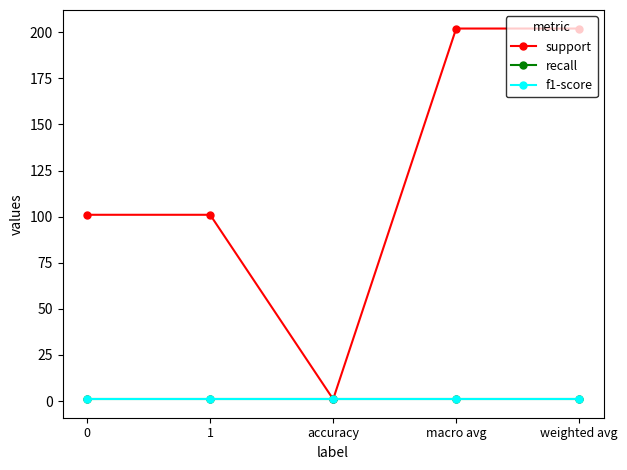

At how many categories does at least one series exceed 62?

4